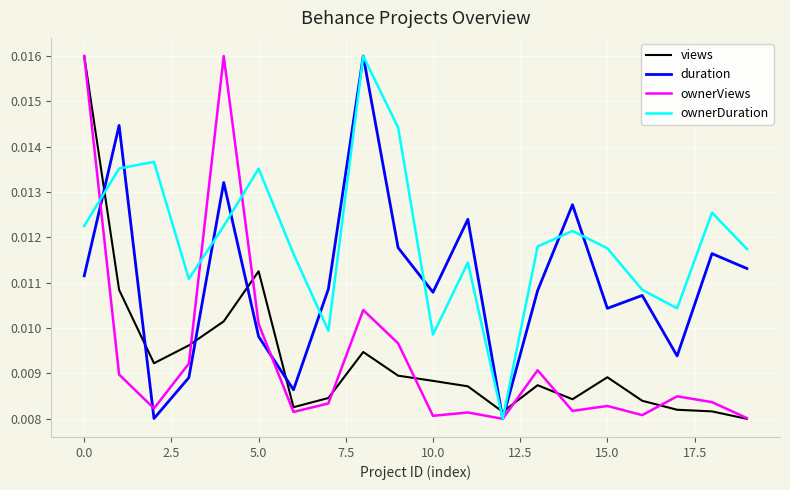

Which series ends up on top after the final intersection of views and ownerDuration?

ownerDuration